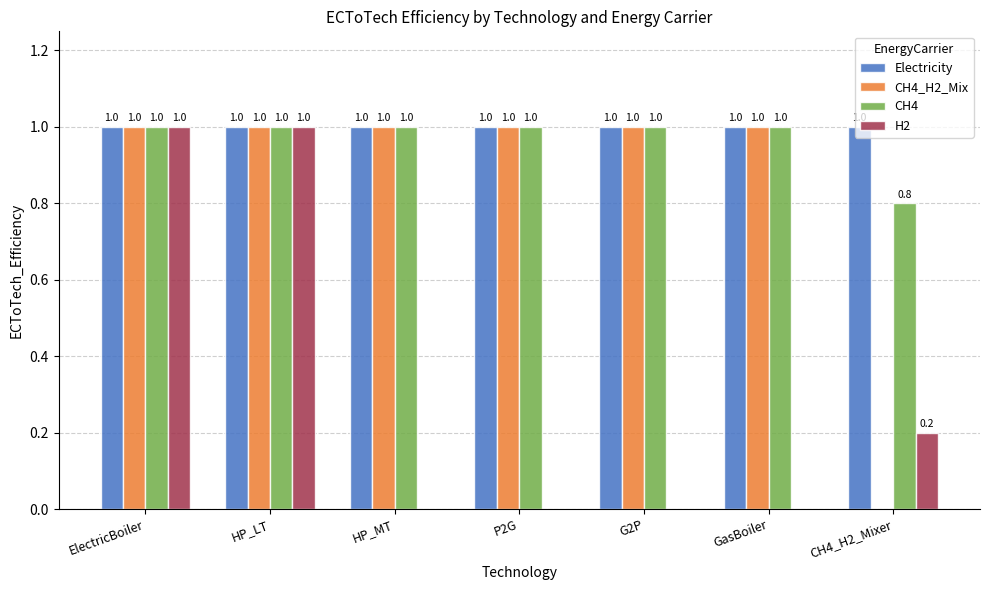

Count the number of categories in the chart.

7